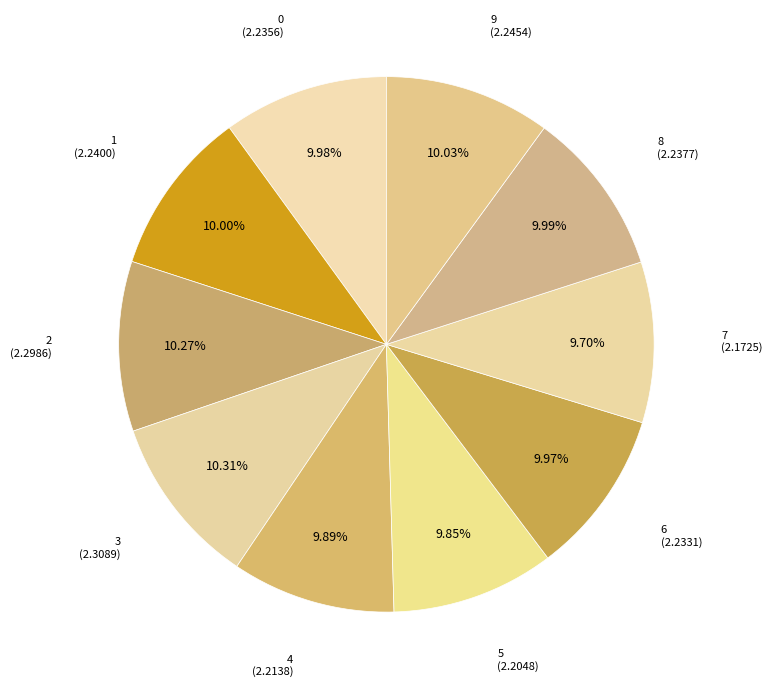

How many slices are in this pie chart?

10